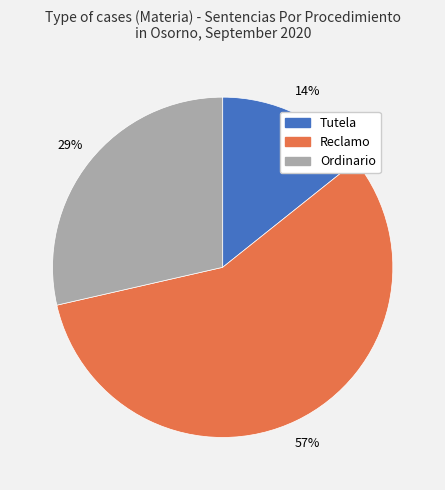

Count the number of slices in the pie.

3